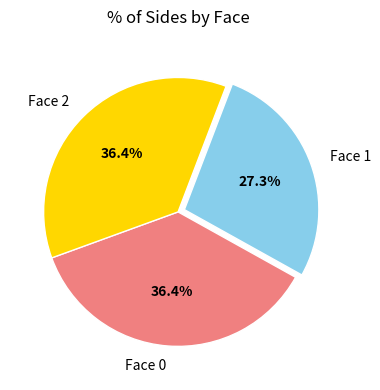

To the nearest percent, what is the combined percentage of Face 1 and Face 0?

64%